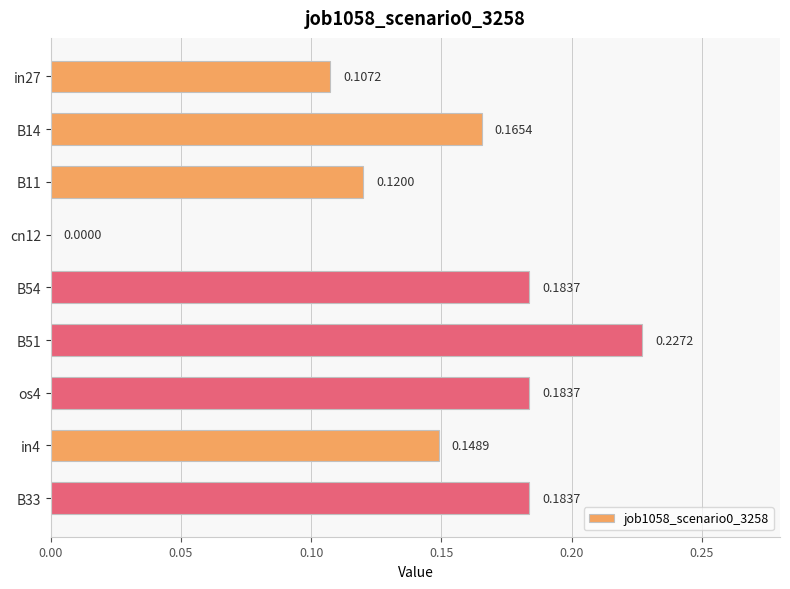

What is the sum of all values?

1.3